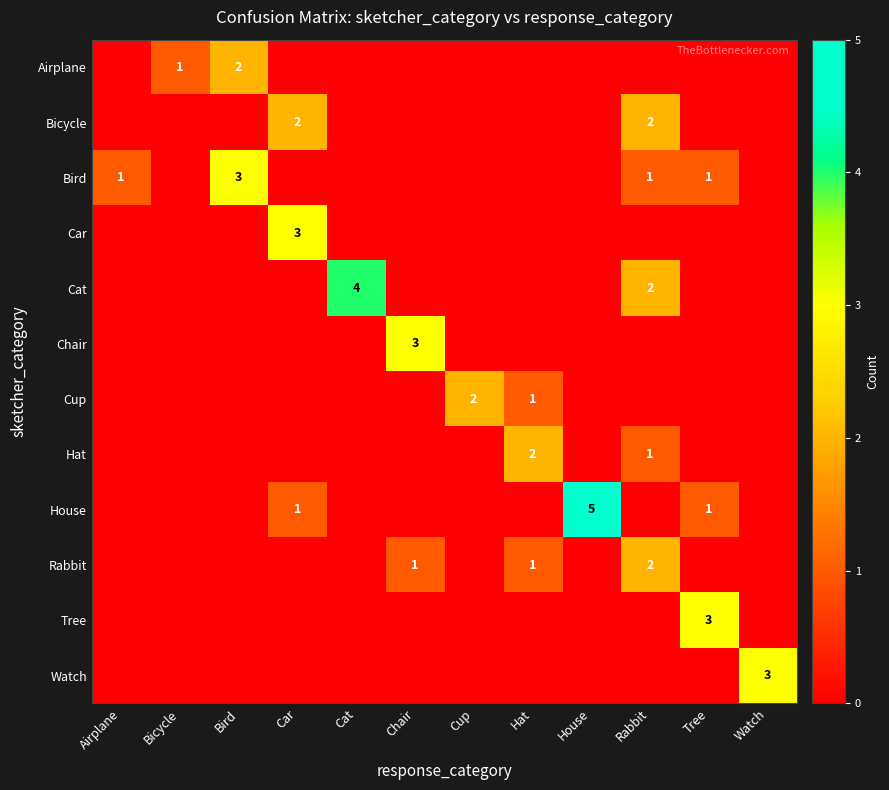

Which series has the largest total across all categories?

House